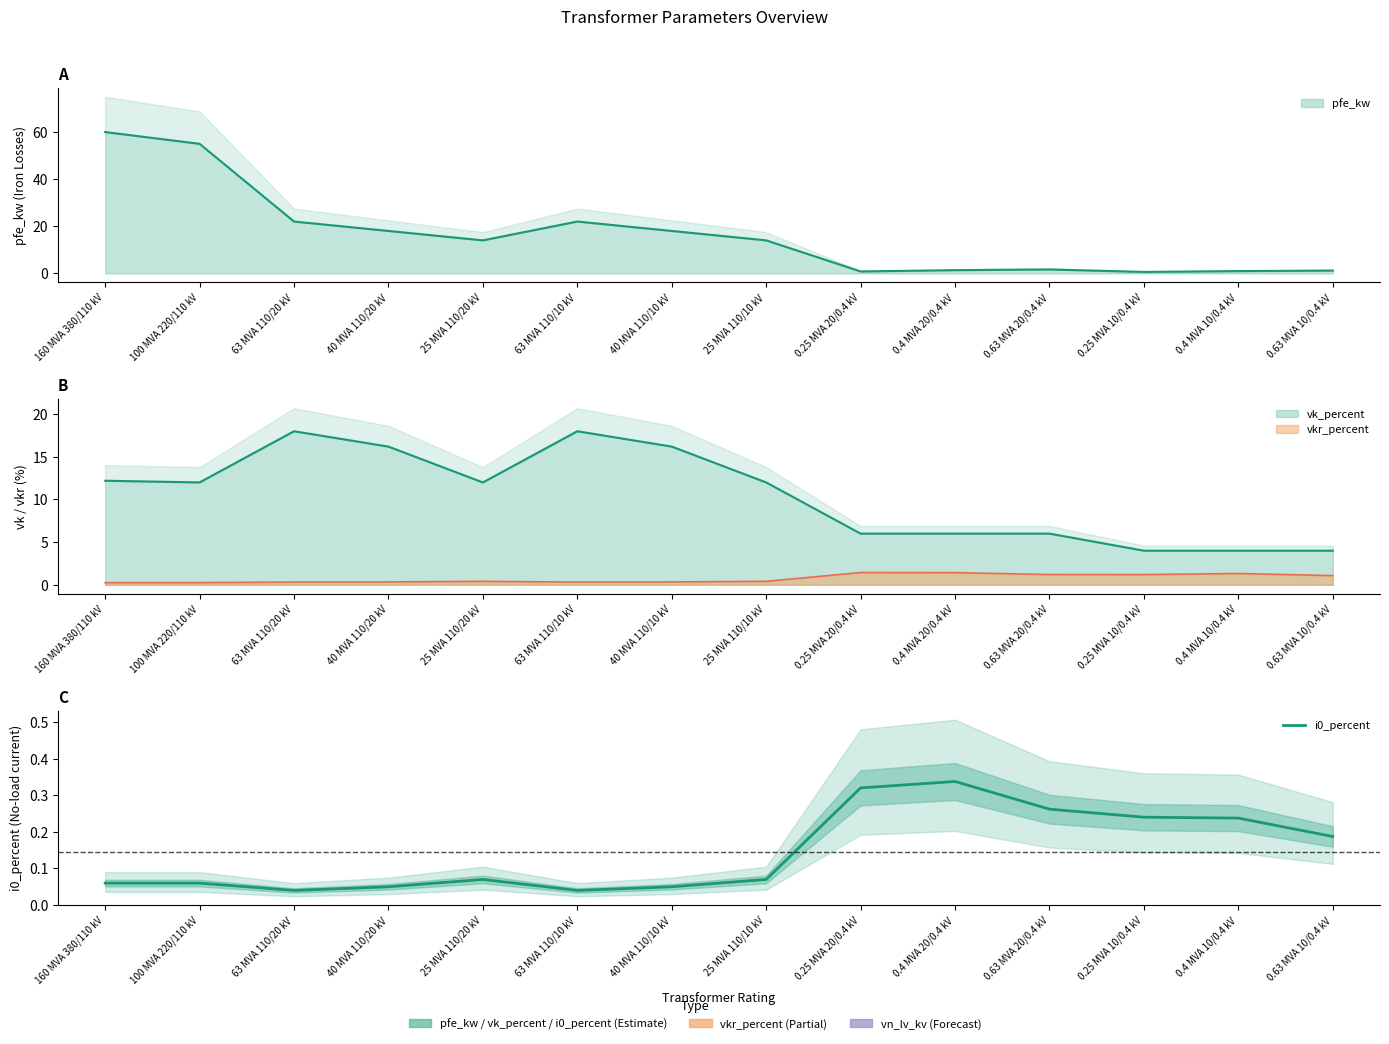

Where is the first local minimum?

63 MVA 110/20 kV